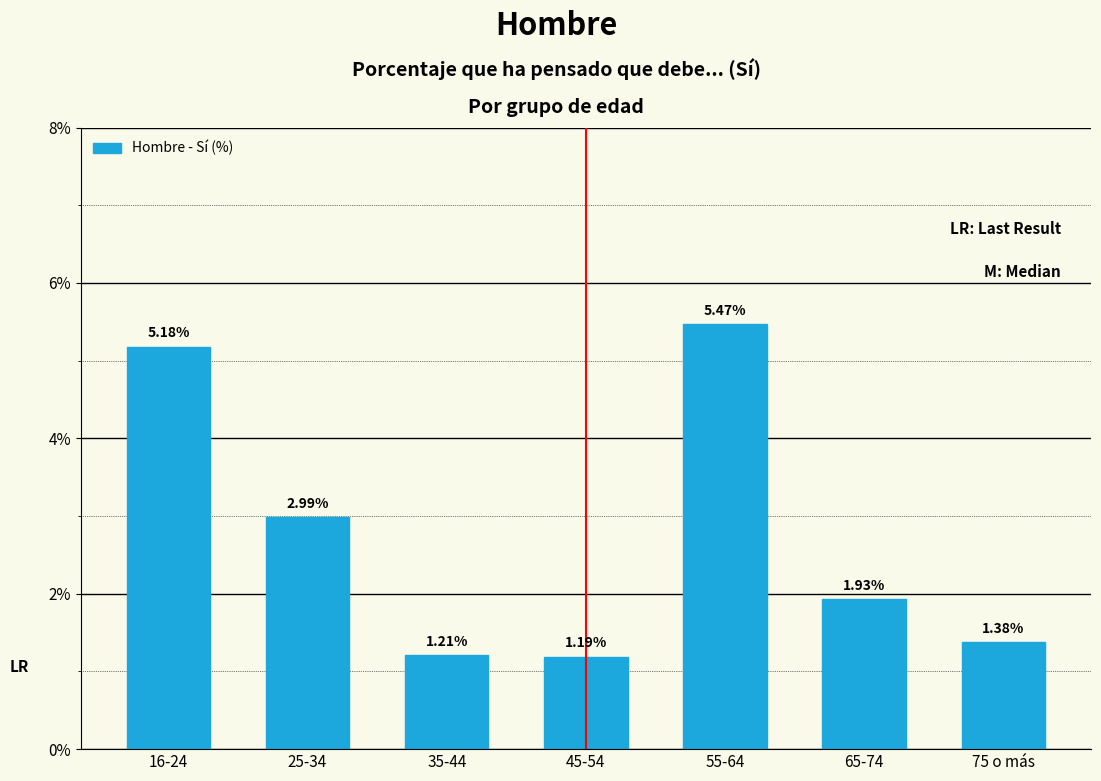

What is the difference between the maximum and minimum values?

4.3